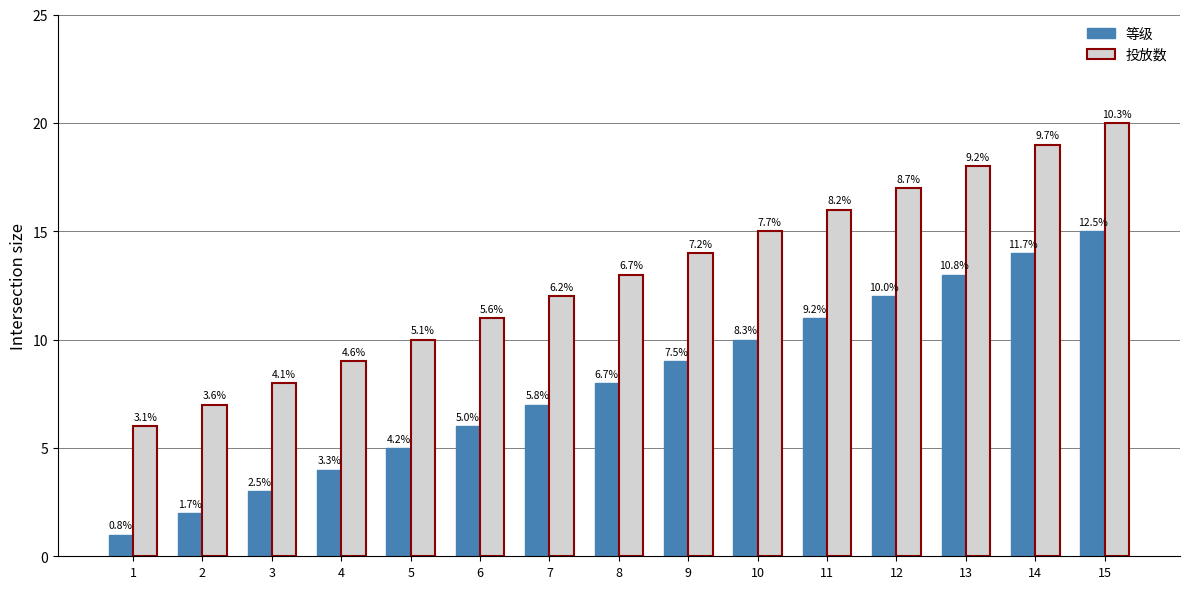

What value does the 投放数 series have at 5?

10